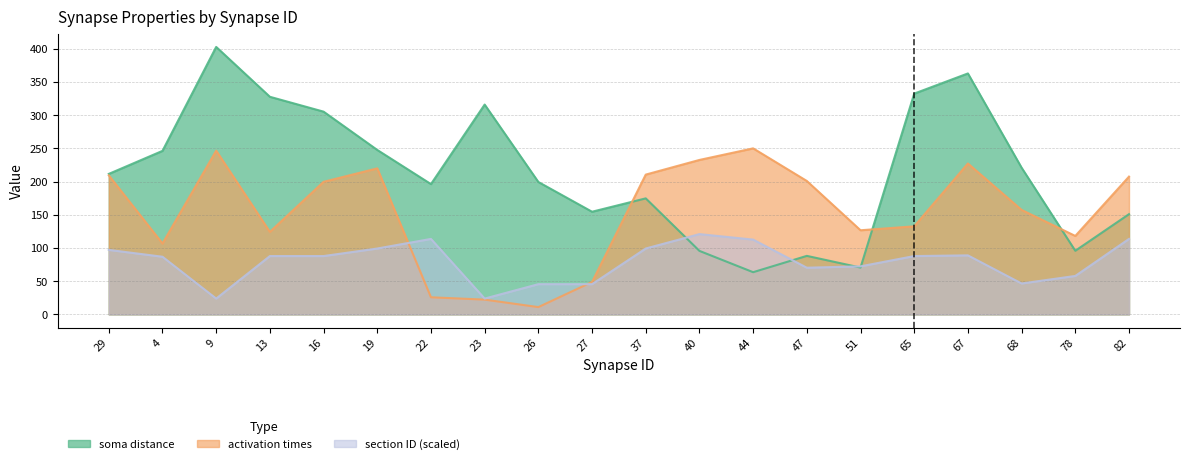

Between which two adjacent categories do activation times and soma distance first intersect?

27 and 37